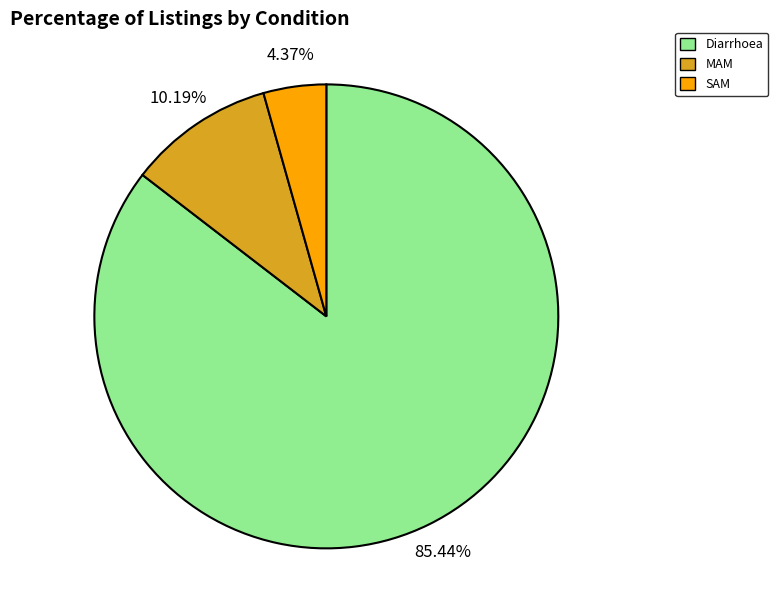

What percentage is the SAM slice, to the nearest percent?

4%